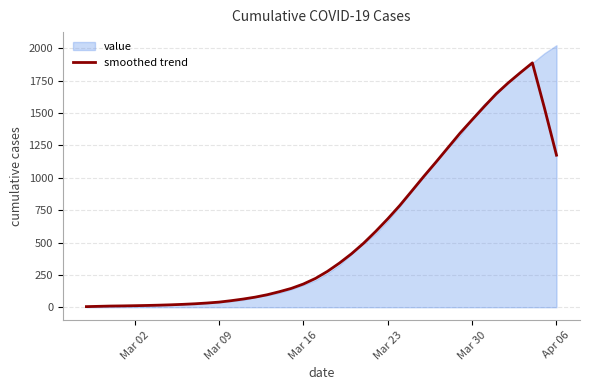

What is the average value?

578.8